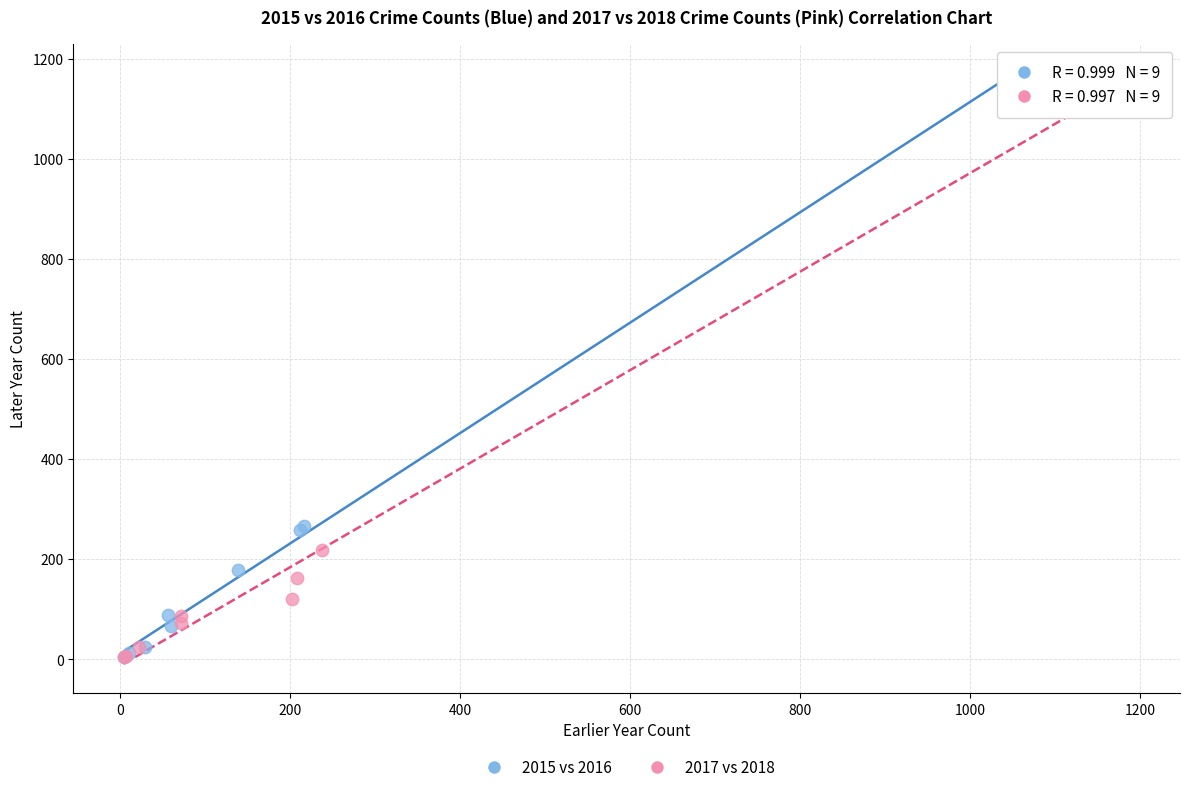

Which series has the largest Y range (max minus min)?

2017 vs 2018